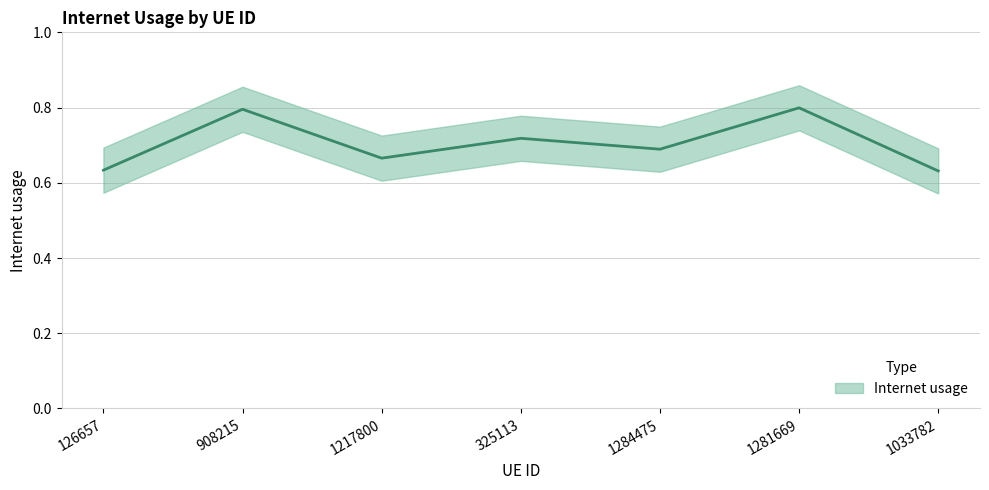

What is the approximate value at 1281669?

0.8